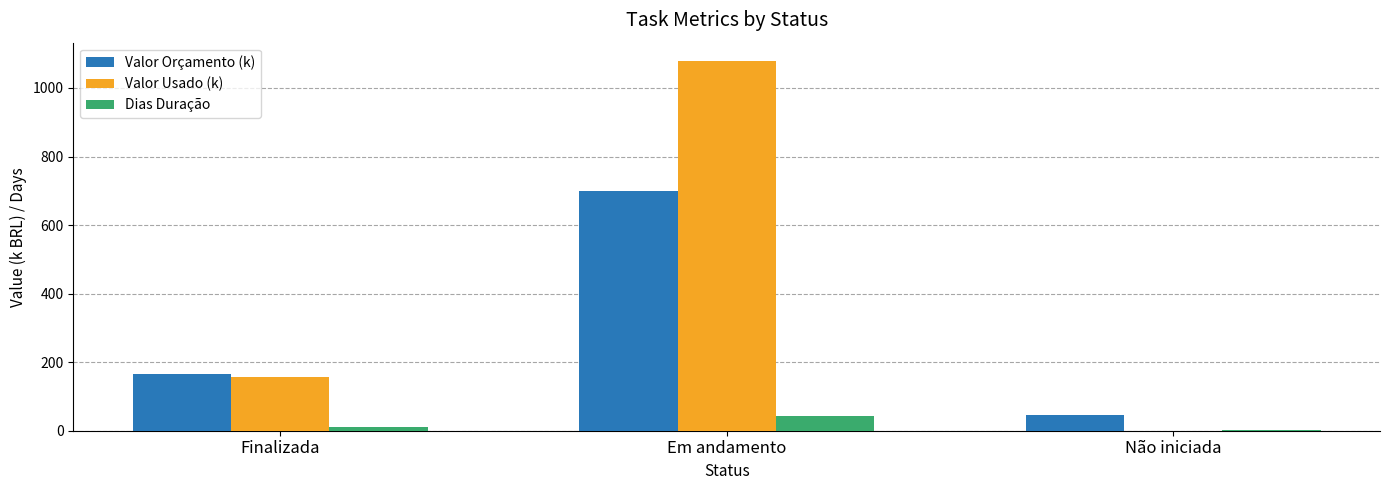

Is the value of Dias Duração at Em andamento greater than the value of Valor Usado (k) at Finalizada?

No